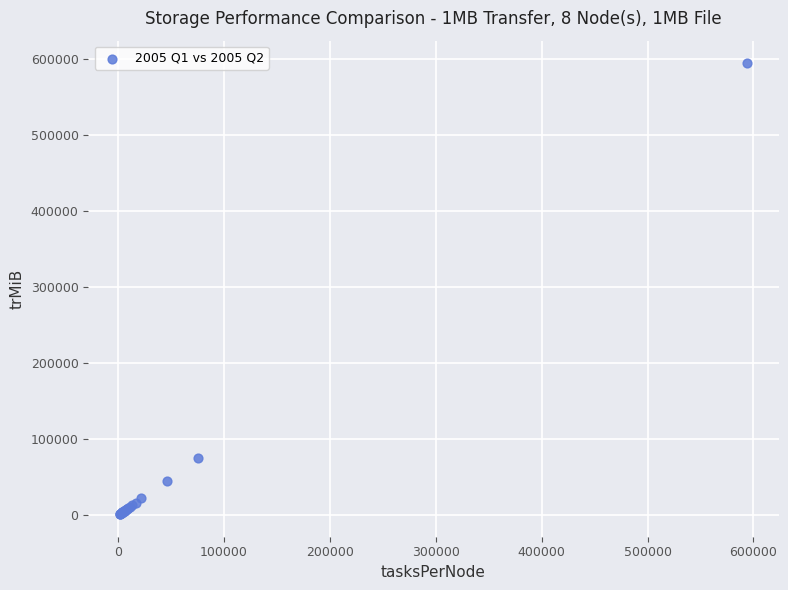

What Y value in the scatter plot is closest to 298028?

75223.2